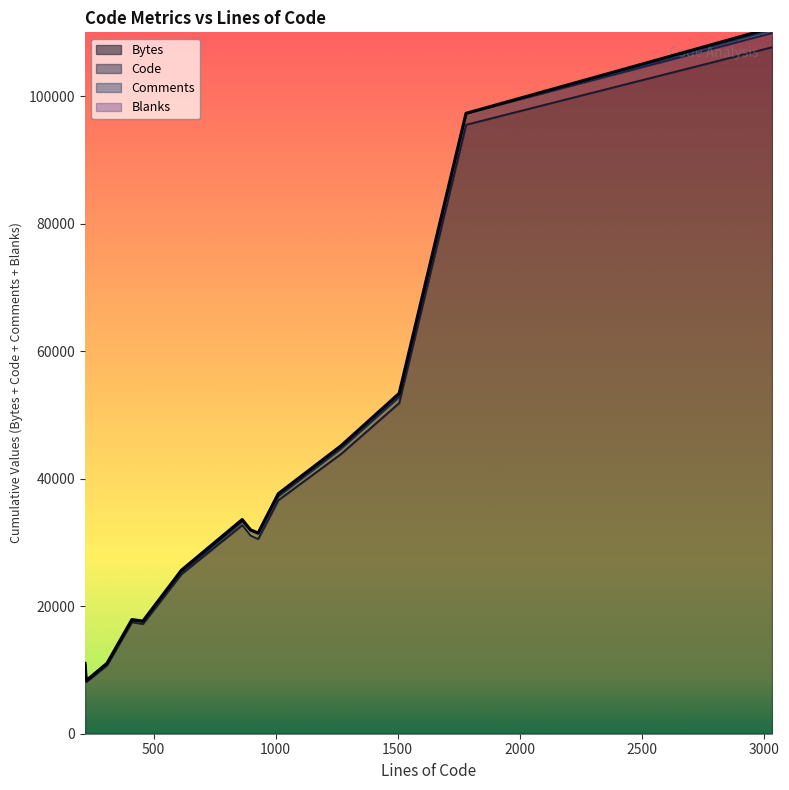

What is the difference between the second highest and second lowest values in the Bytes series?

86701